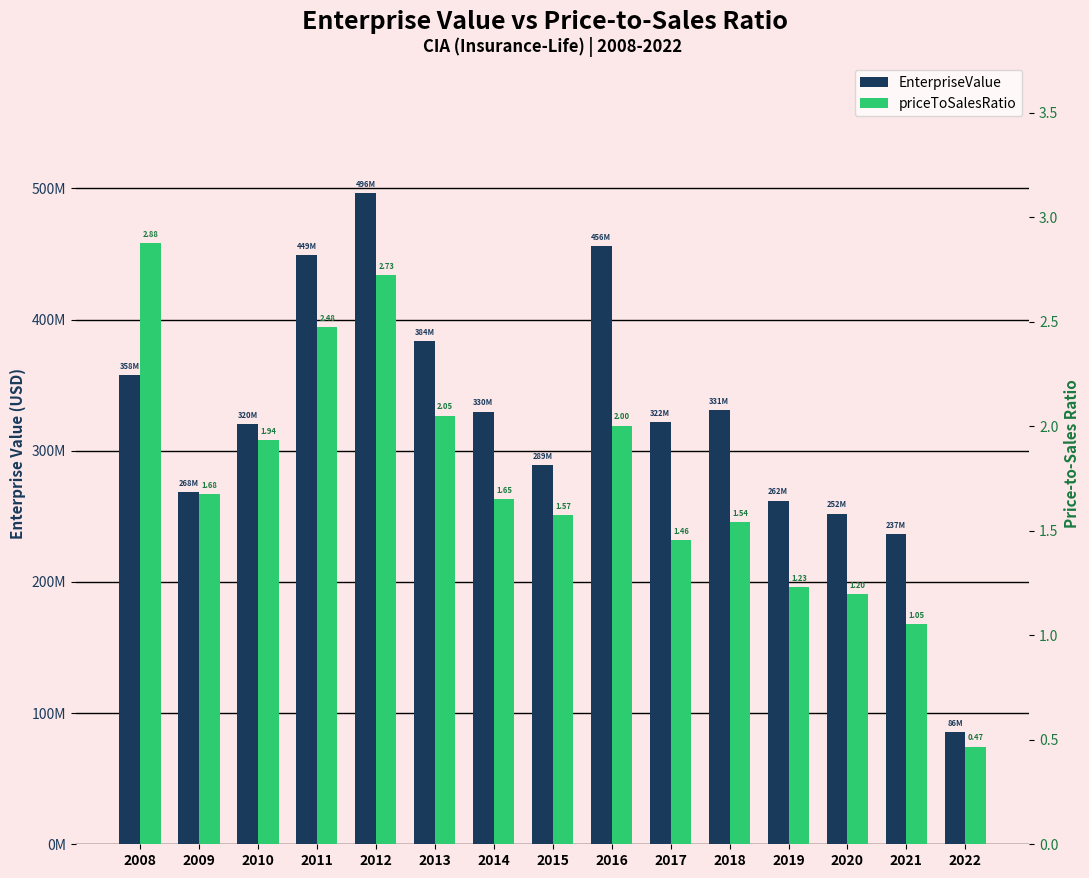

What is the value of the EnterpriseValue bar at the 2nd from the left?

268445680.0